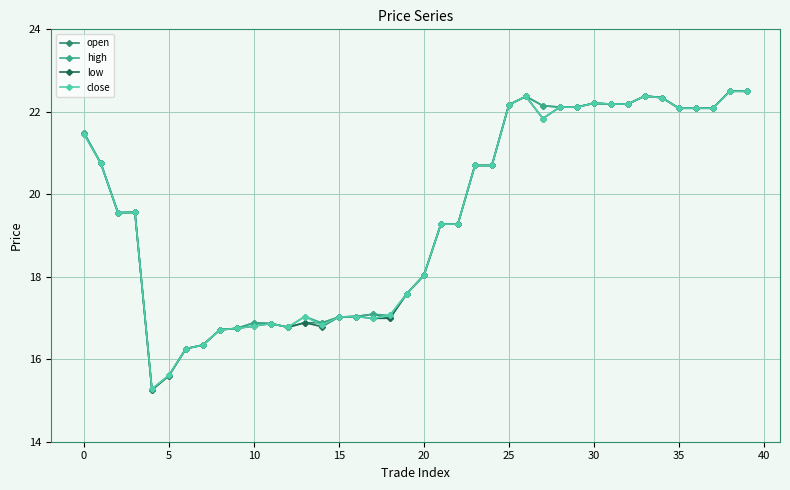

How many categories are shown in the chart?

40